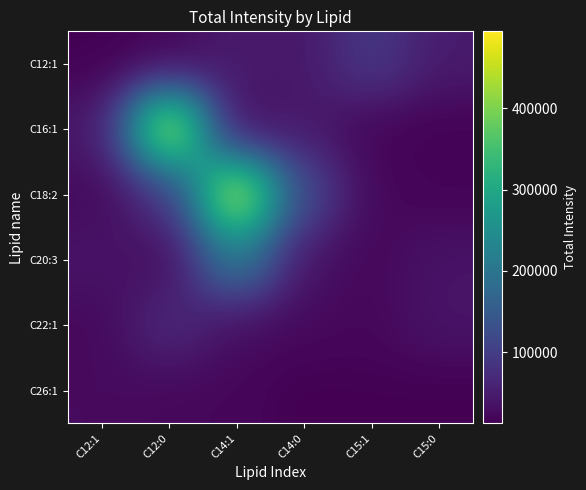

Reading left to right, list all the values displayed in this chart.

C12:1: C12:1=15104.4	C12:0=17479.1	C14:1=49395.7	C14:0=41902.0	C15:1=95445.2	C15:0=47878.9
C16:1: C12:1=41940.5	C12:0=494477.8	C14:1=20050.6	C14:0=47234.5	C15:1=18305.8	C15:0=14856.1
C18:2: C12:1=24274.6	C12:0=83775.5	C14:1=486362.2	C14:0=119709.8	C15:1=22609.0	C15:0=17103.1
C20:3: C12:1=39701.5	C12:0=24486.3	C14:1=221388.1	C14:0=36549.5	C15:1=21036.0	C15:0=37994.9
C22:1: C12:1=22857.3	C12:0=72104.5	C14:1=28956.2	C14:0=24878.6	C15:1=21604.0	C15:0=39377.7
C26:1: C12:1=26043.4	C12:0=22461.1	C14:1=21353.7	C14:0=12721.1	C15:1=13953.8	C15:0=12977.1